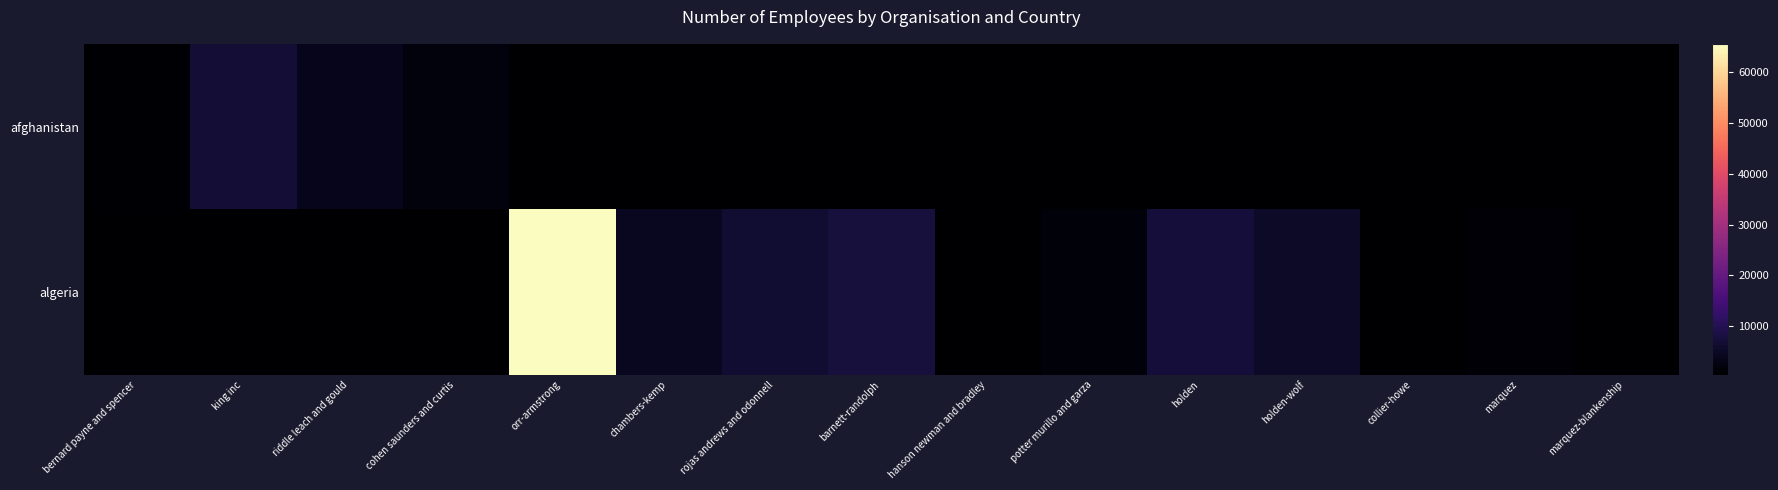

Reading right to left, list all the values displayed in this chart.

afghanistan: marquez-blankenship=0	marquez=0	collier-howe=0	holden-wolf=0	holden=0	potter murillo and garza=0	hanson newman and bradley=0	barnett-randolph=0	rojas andrews and odonnell=0	chambers-kemp=0	orr-armstrong=0	cohen saunders and curtis=1999	riddle leach and gould=3695	king inc=6819	bernard payne and spencer=730
algeria: marquez-blankenship=346	marquez=862	collier-howe=565	holden-wolf=5416	holden=7475	potter murillo and garza=1552	hanson newman and bradley=456	barnett-randolph=7518	rojas andrews and odonnell=6429	chambers-kemp=4288	orr-armstrong=65645	cohen saunders and curtis=0	riddle leach and gould=0	king inc=0	bernard payne and spencer=0